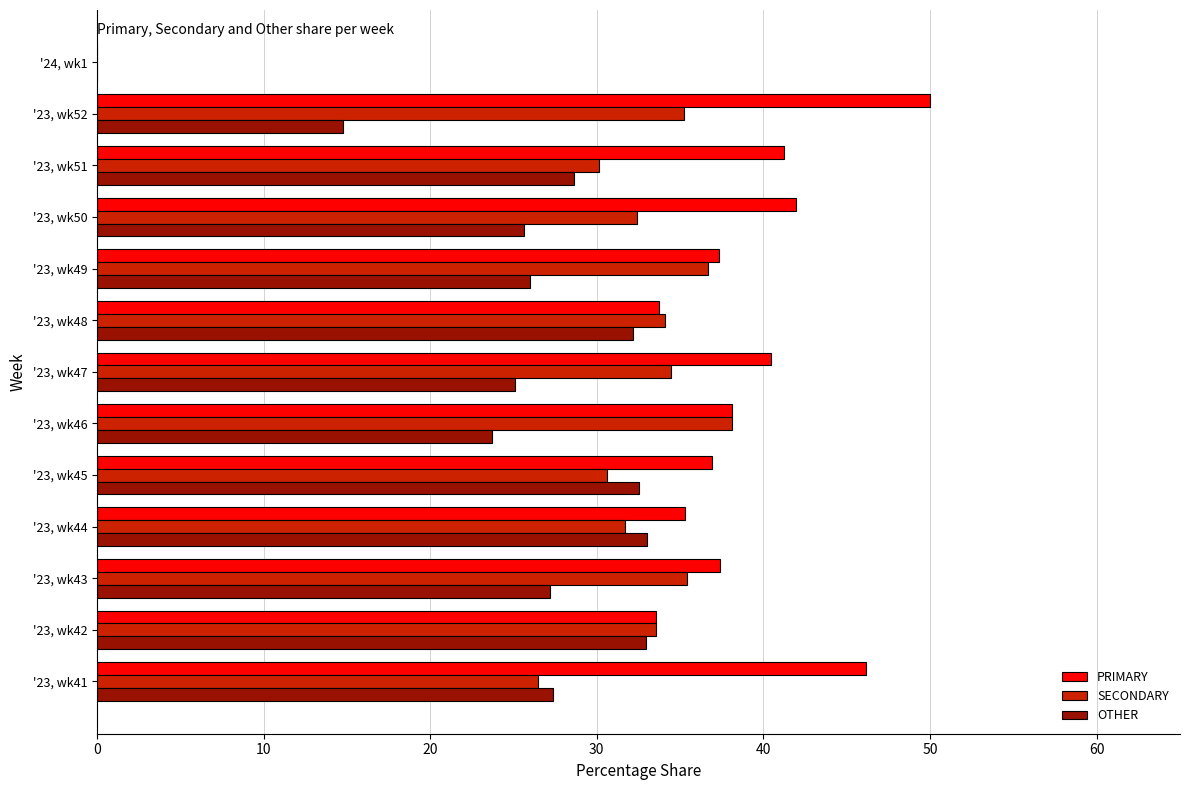

The value of PRIMARY at '24, wk1 is 26.9. True or false?

False